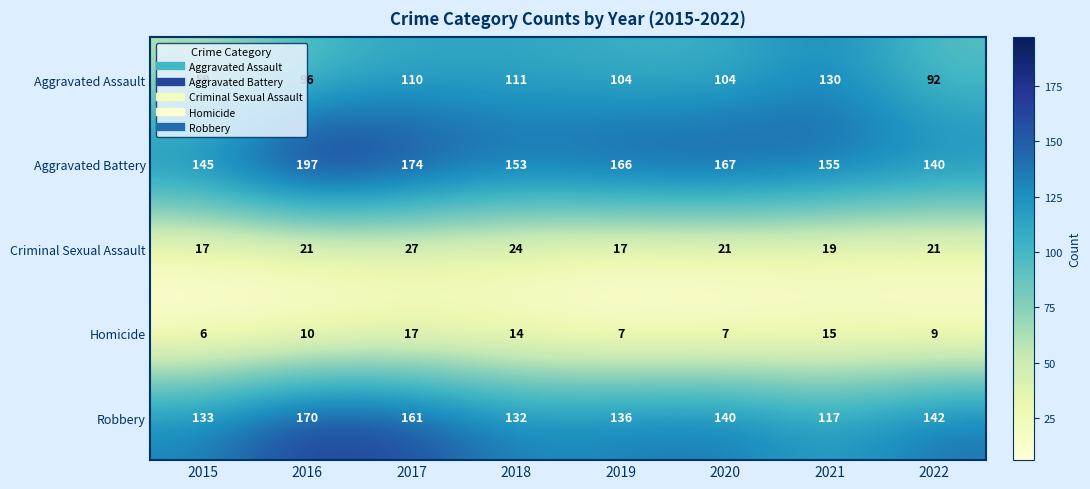

What is the difference between the maximum and second lowest values in the Robbery series?

38